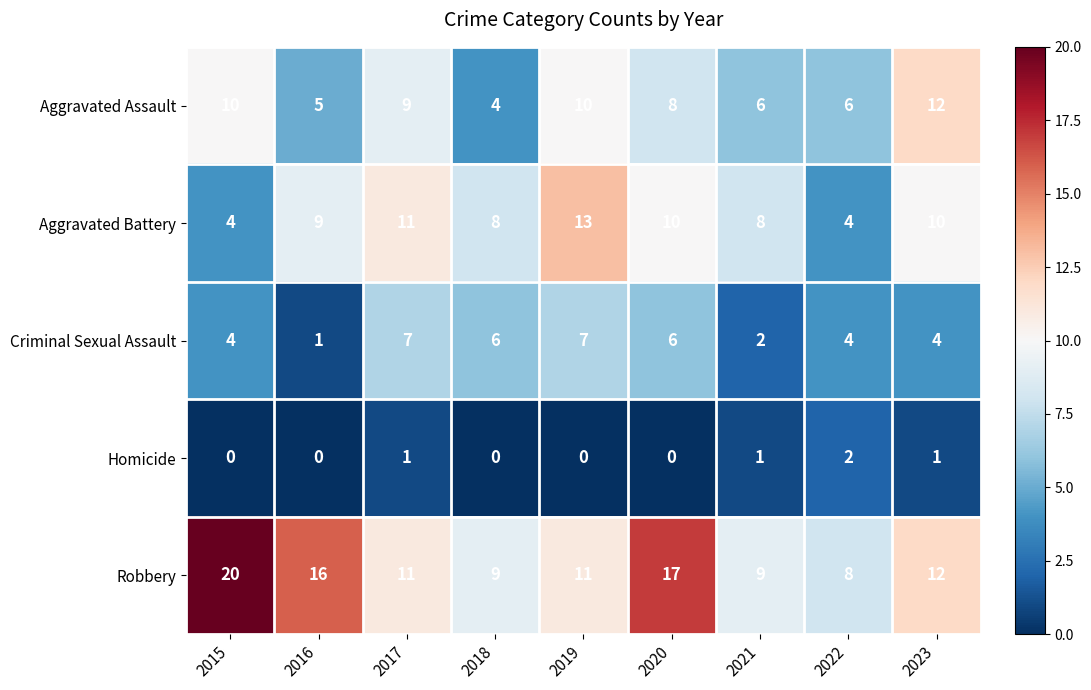

How many Aggravated Assault values are between 6 and 10?

6